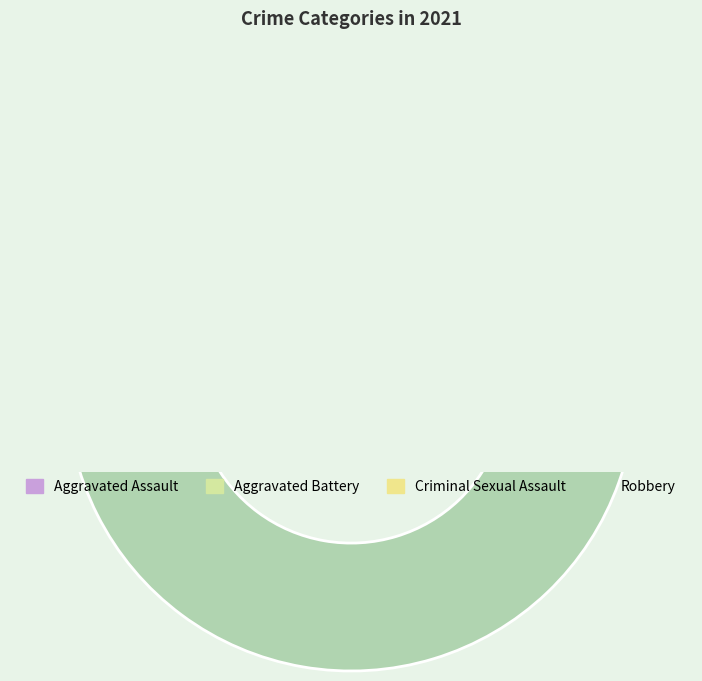

True or false: Aggravated Battery accounts for 19% of the total.

True